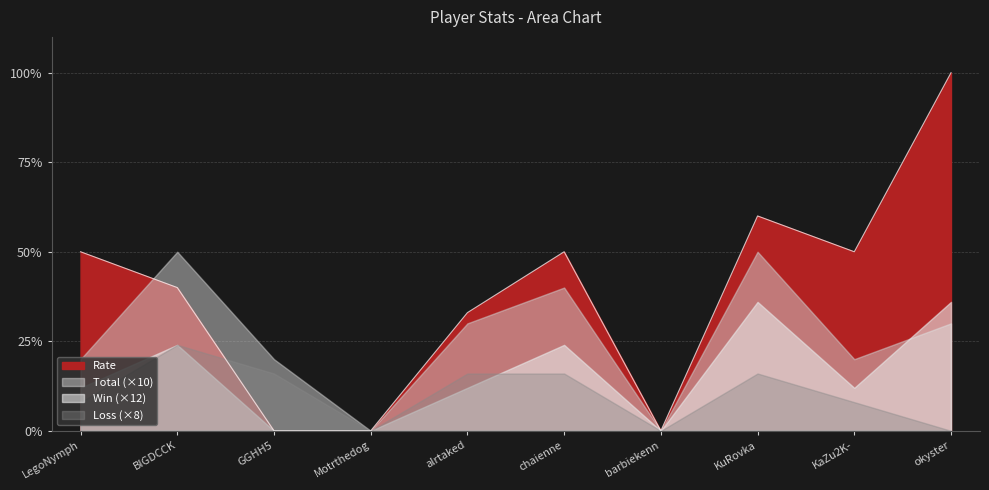

At how many categories does at least one series exceed 68?

1